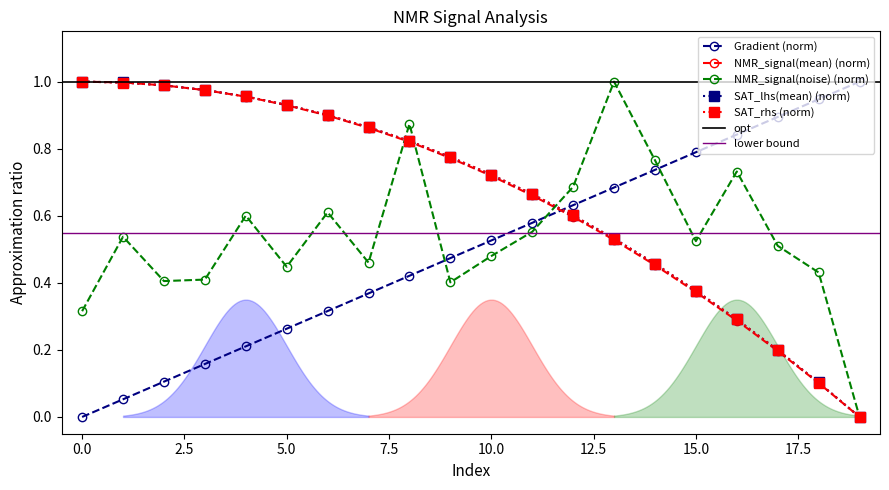

What is the highest value of the Gradient series?

1.0